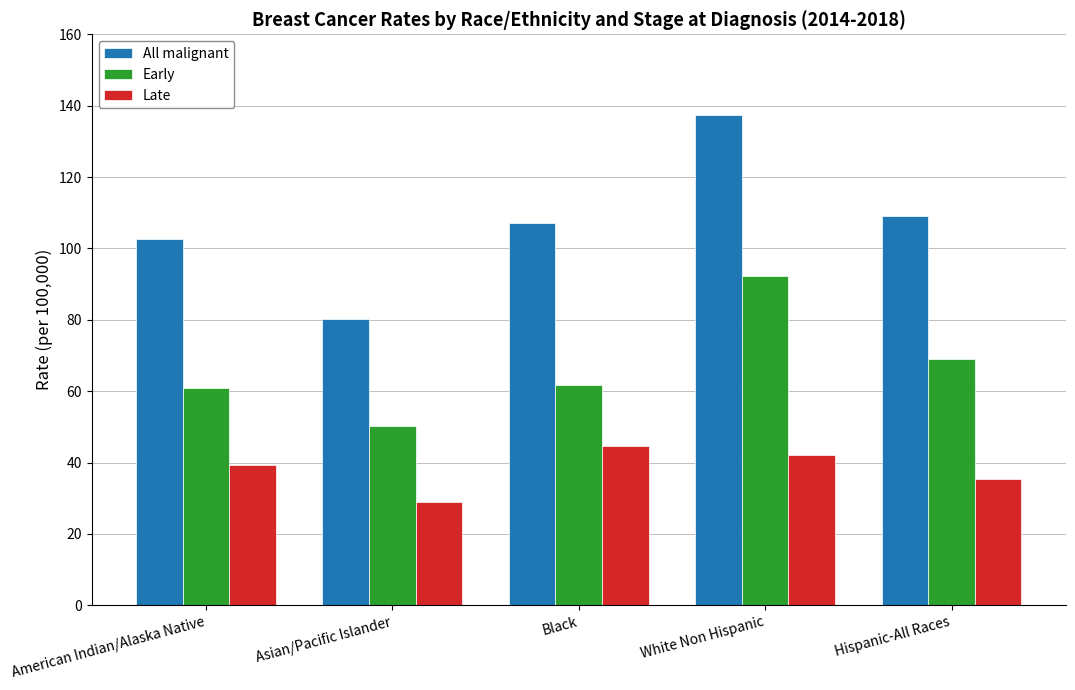

What is the total value across all series at Black?

213.2